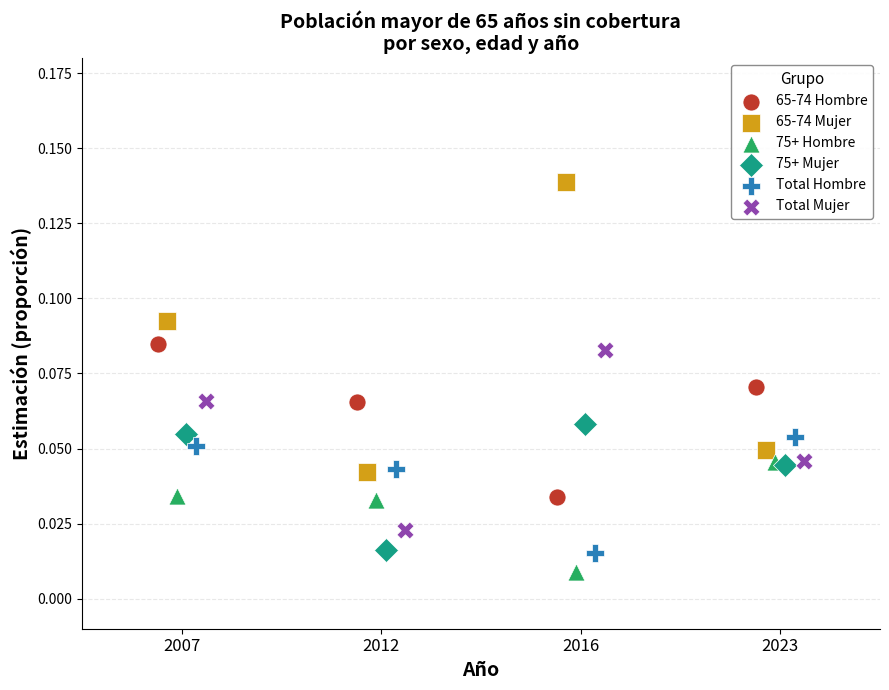

Which series contains the lowest Y value?

75+ Hombre